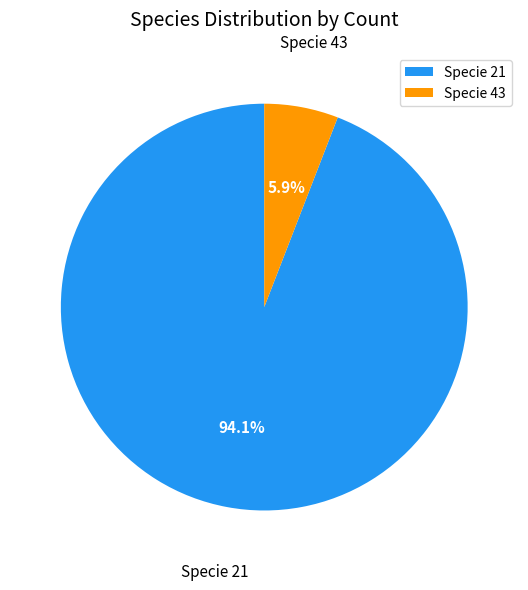

Which category accounts for the majority?

Specie 21